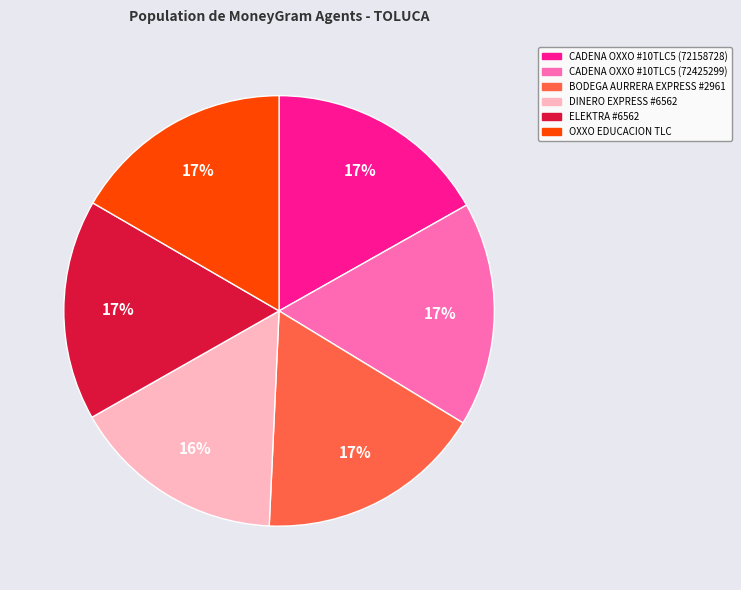

True or false: DINERO EXPRESS #6562 accounts for 22% of the total.

False